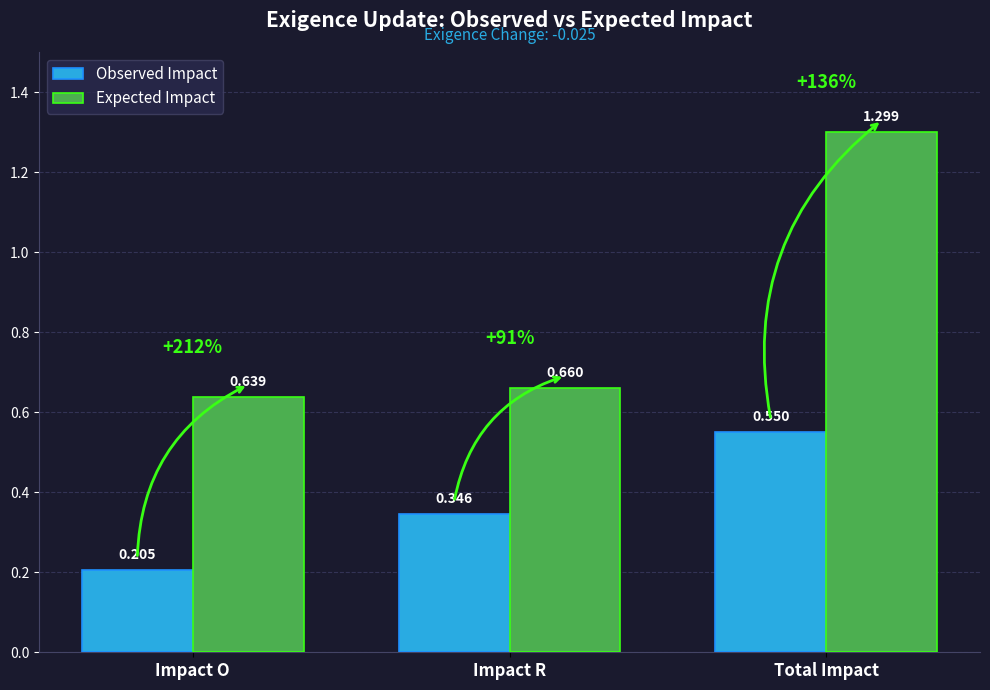

Which category has the highest value across all series?

Total Impact